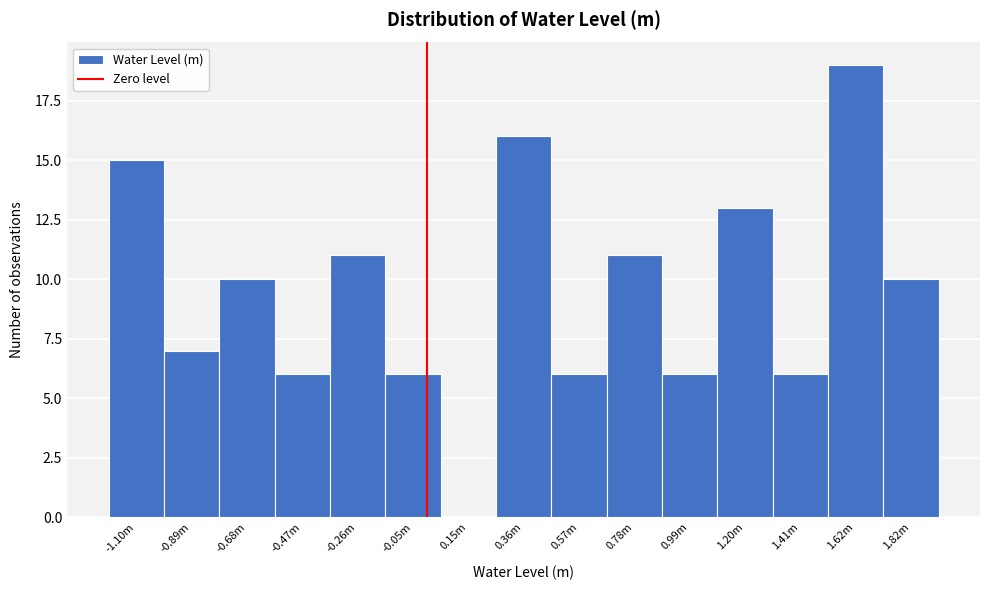

Reading left to right, list all the values displayed in this chart.

-1.10m=15	-0.89m=7	-0.68m=10	-0.47m=6	-0.26m=11	-0.05m=6	0.15m=0	0.36m=16	0.57m=6	0.78m=11	0.99m=6	1.20m=13	1.41m=6	1.62m=19	1.82m=10